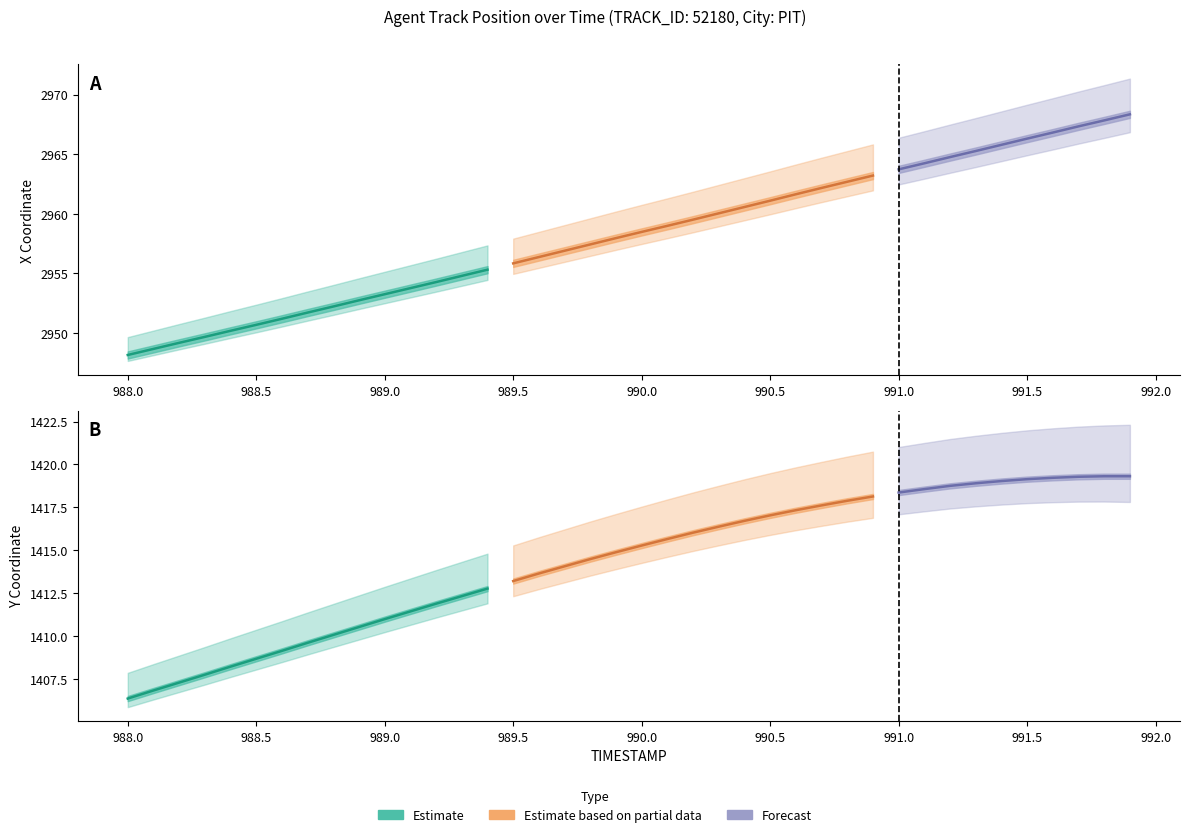

What is the label of the 27th point from the right?

989.3